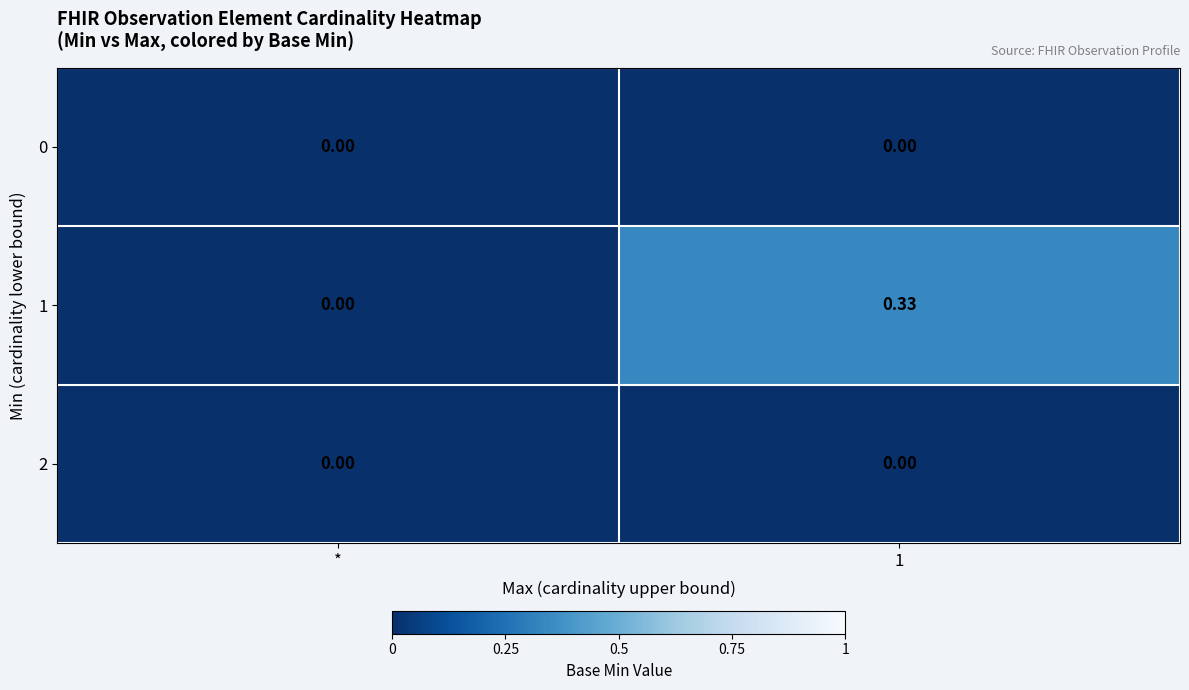

How many data points does each series have?

2